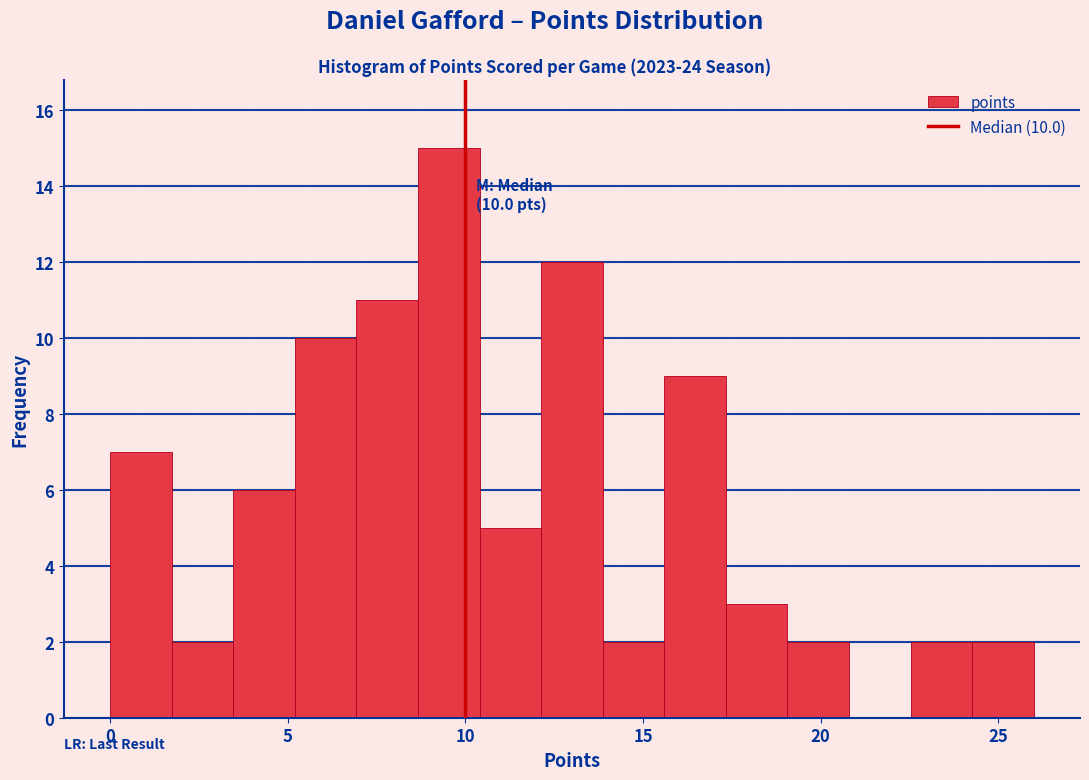

Around what value on the x-axis is the tallest bar? Give the approximate position of its centre, as read against the axis.

9.5